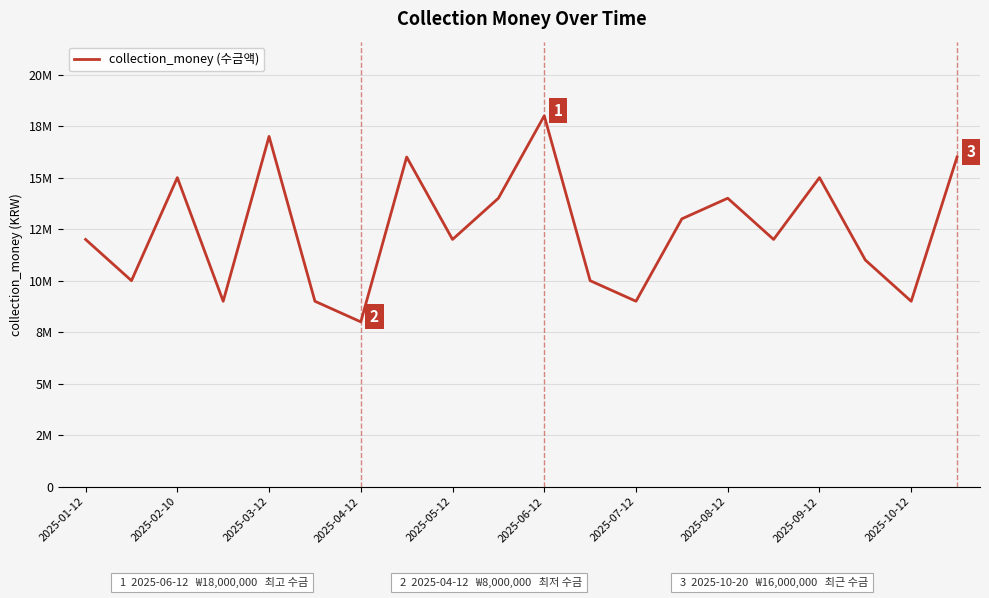

What is the greatest value displayed?

18000000